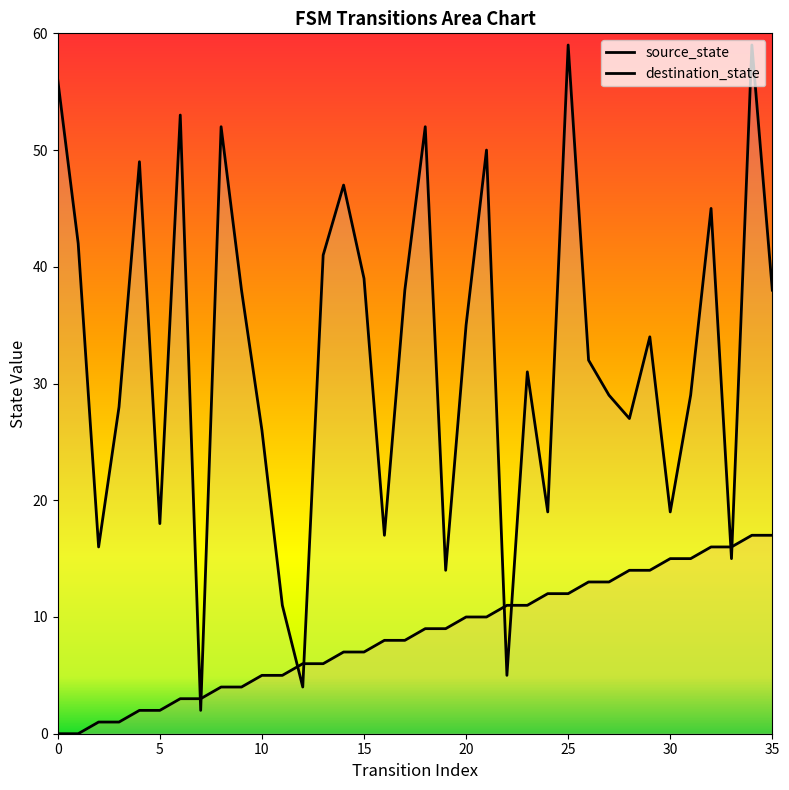

Reading left to right, list all the values displayed in this chart.

source_state: 0=0	1=0	2=1	3=1	4=2	5=2	6=3	7=3	8=4	9=4	10=5	11=5	12=6	13=6	14=7	15=7	16=8	17=8	18=9	19=9	20=10	21=10	22=11	23=11	24=12	25=12	26=13	27=13	28=14	29=14	30=15	31=15	32=16	33=16	34=17	35=17
destination_state: 0=56	1=42	2=16	3=28	4=49	5=18	6=53	7=2	8=52	9=38	10=26	11=11	12=4	13=41	14=47	15=39	16=17	17=38	18=52	19=14	20=35	21=50	22=5	23=31	24=19	25=59	26=32	27=29	28=27	29=34	30=19	31=29	32=45	33=15	34=59	35=38